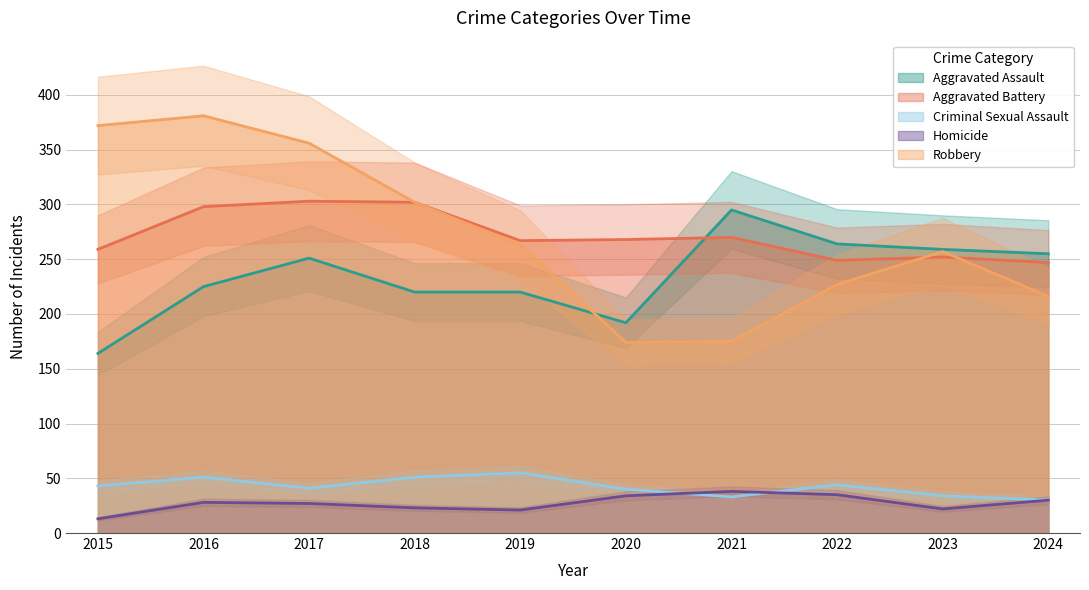

At how many categories does at least one series exceed 32?

10